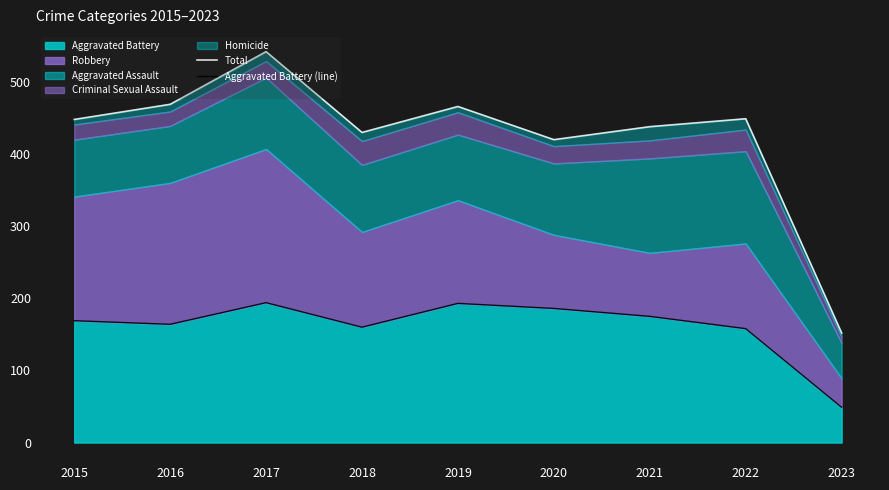

What is the total value across all series at 2021?

613